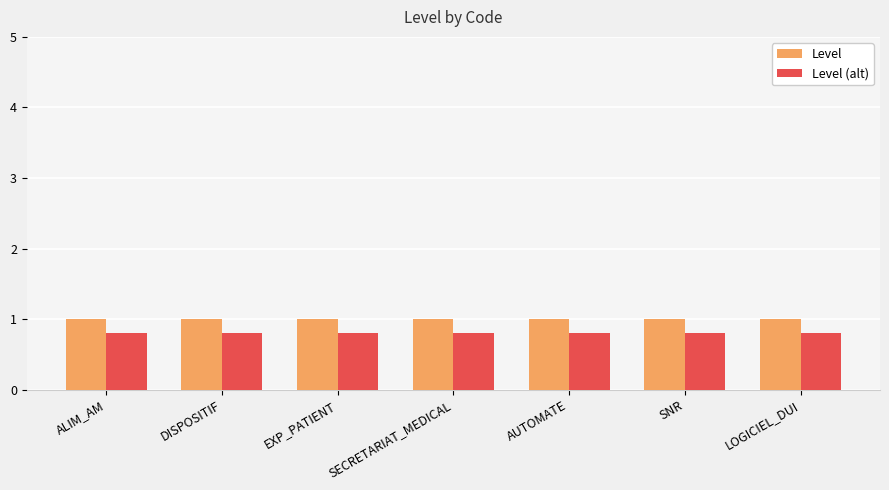

What is the minimum value shown in the chart?

0.8